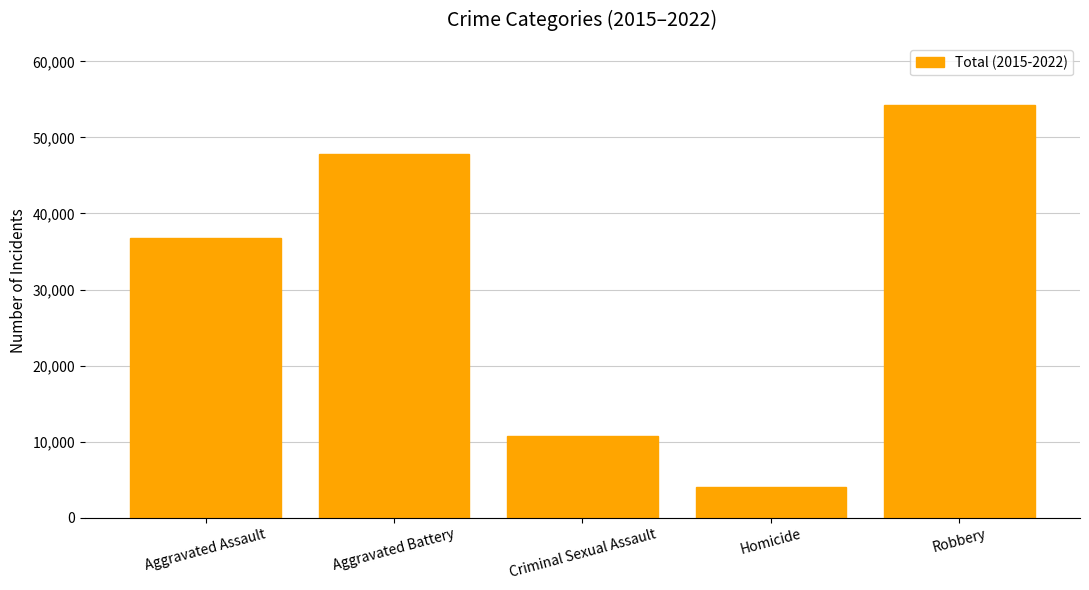

Reading left to right, what are all the values shown in this chart?

36740	47815	10722	4064	54291